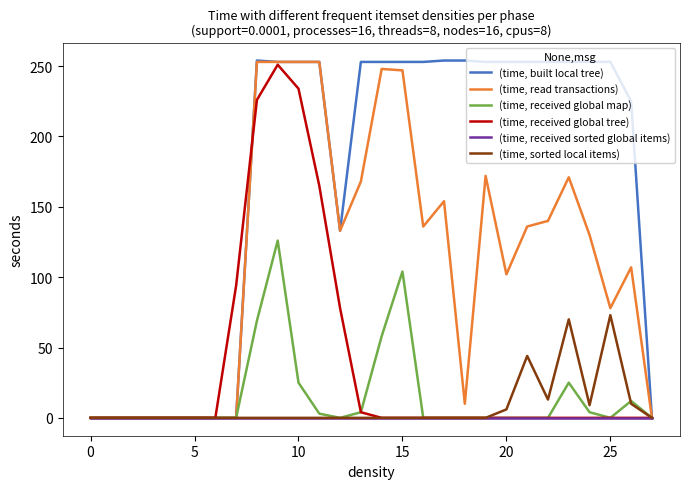

Which series has the largest range (max minus min)?

(time, built local tree)